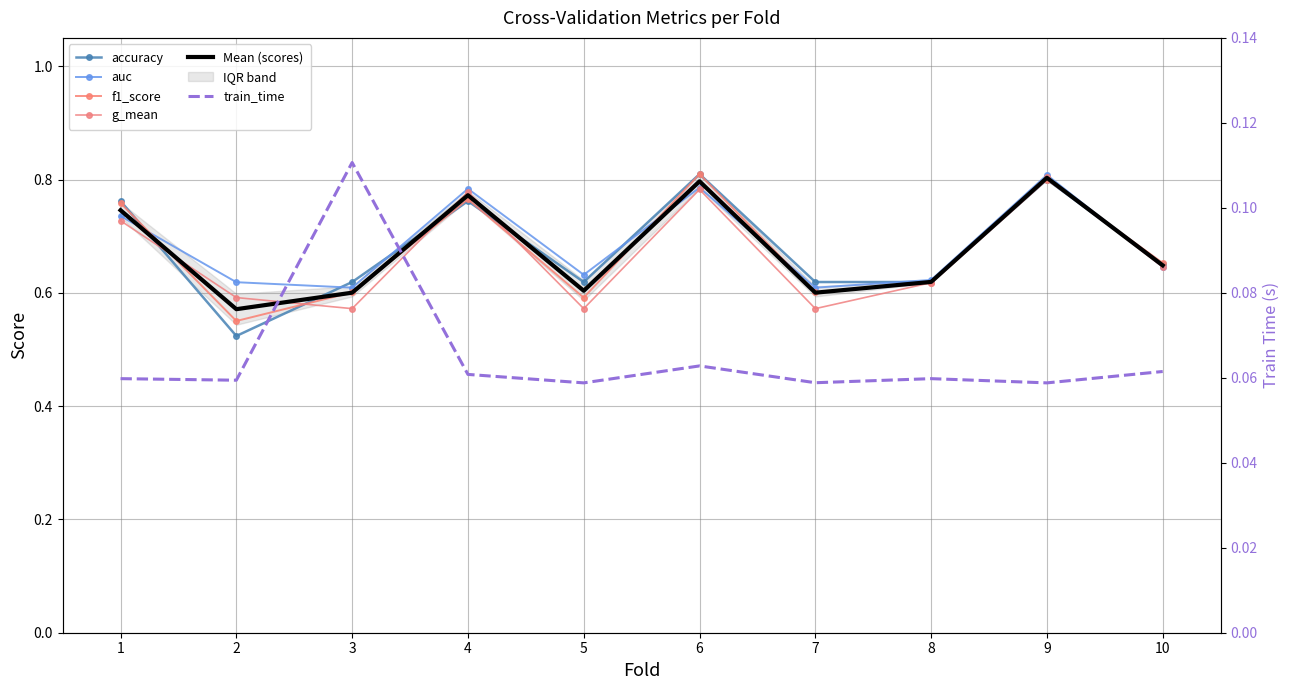

At which category does auc reach its first local peak?

4